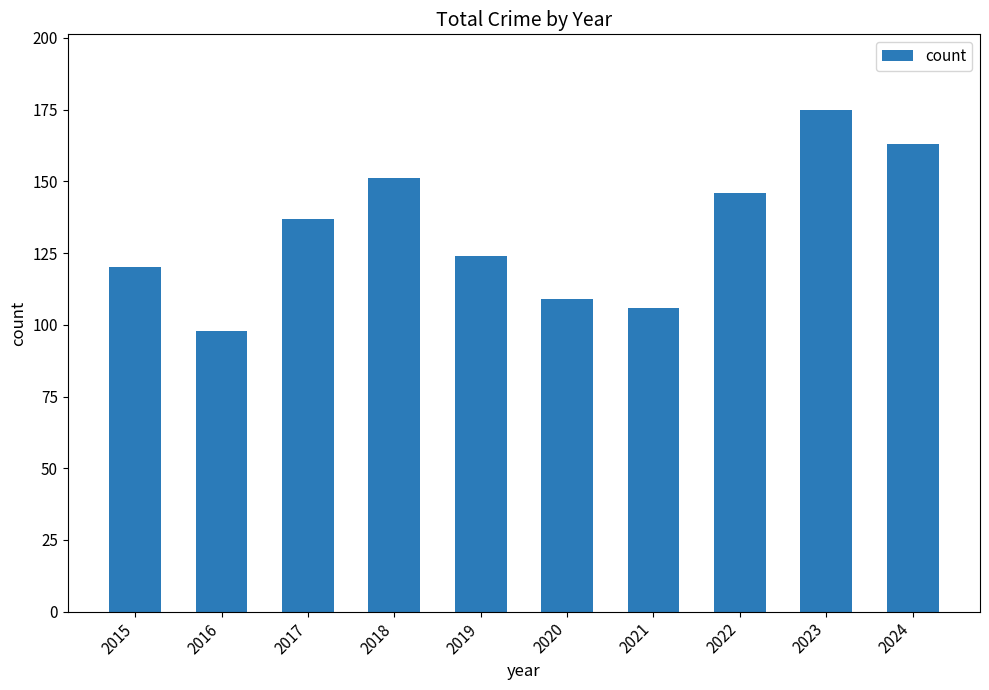

What is the value of the 8th bar from the left?

146